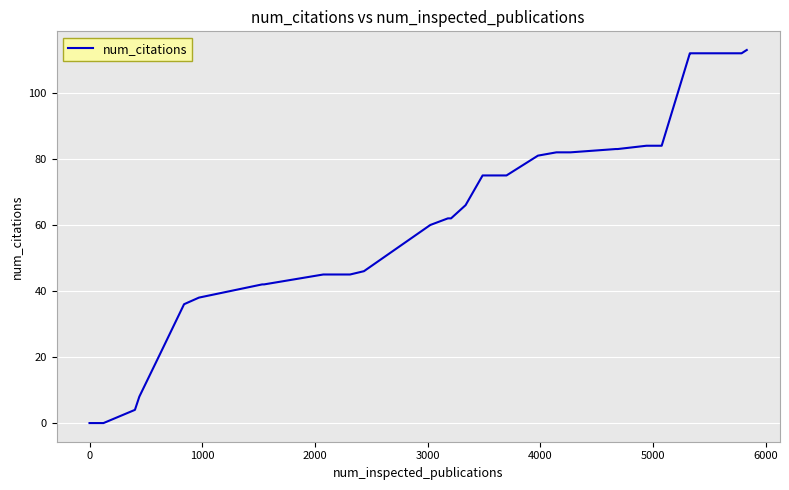

What is the difference between the maximum and minimum values?

113